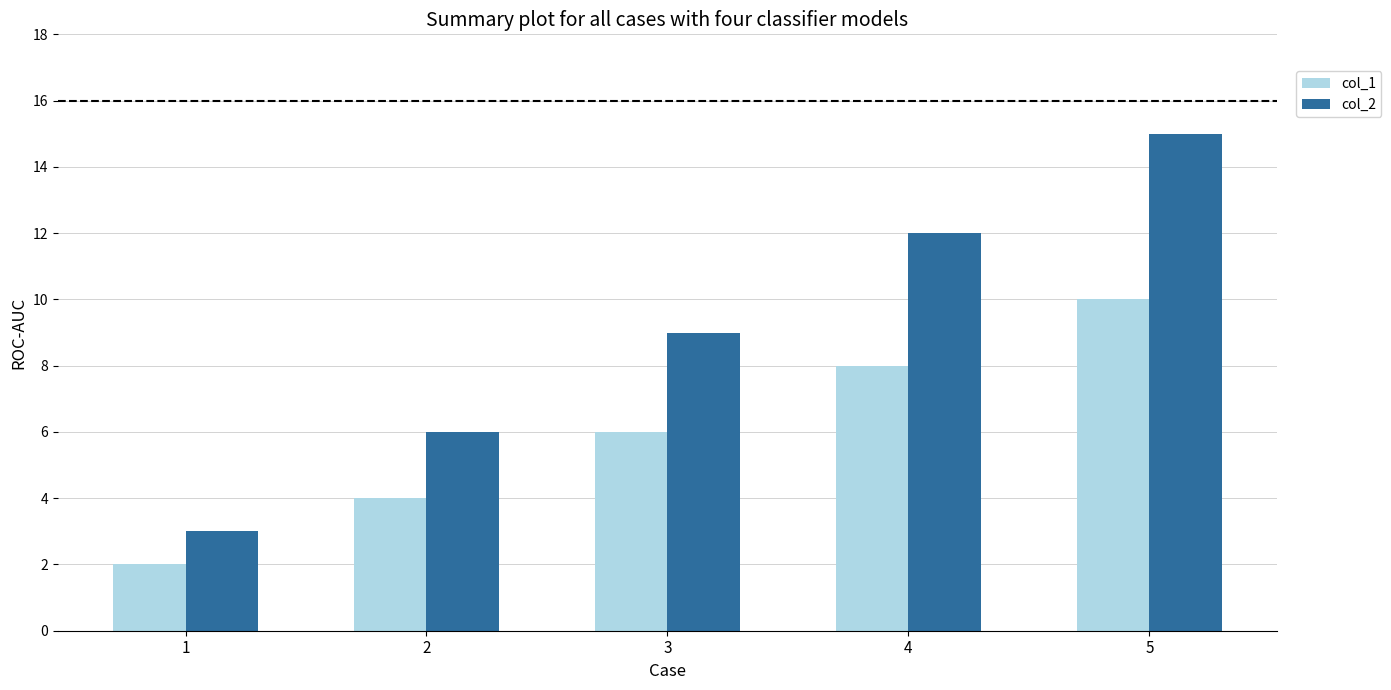

Where is col_1 nearest to the value 6?

3